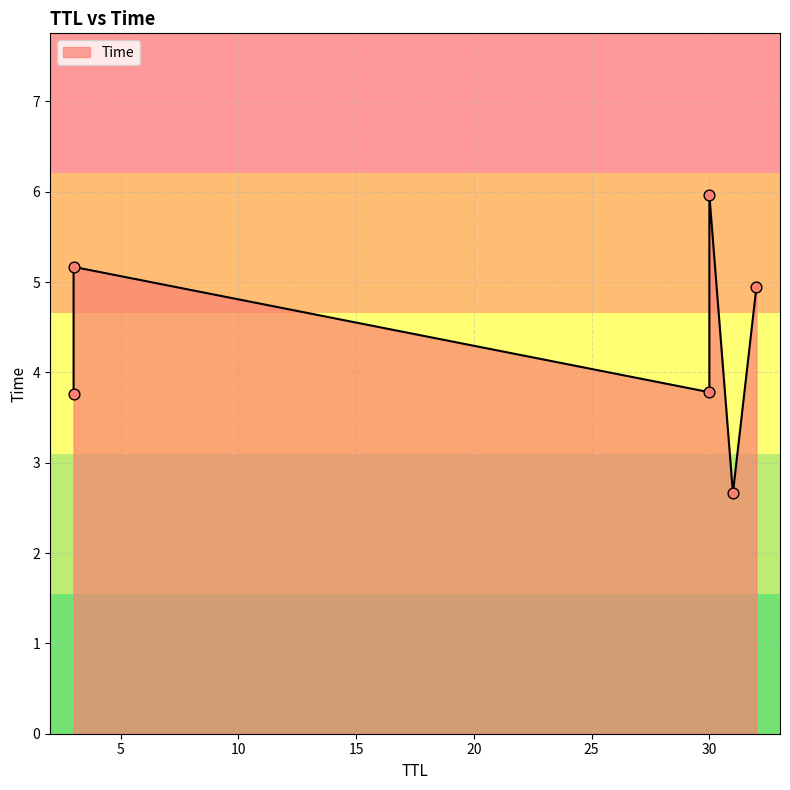

Between 3 and 31, which is larger?

3